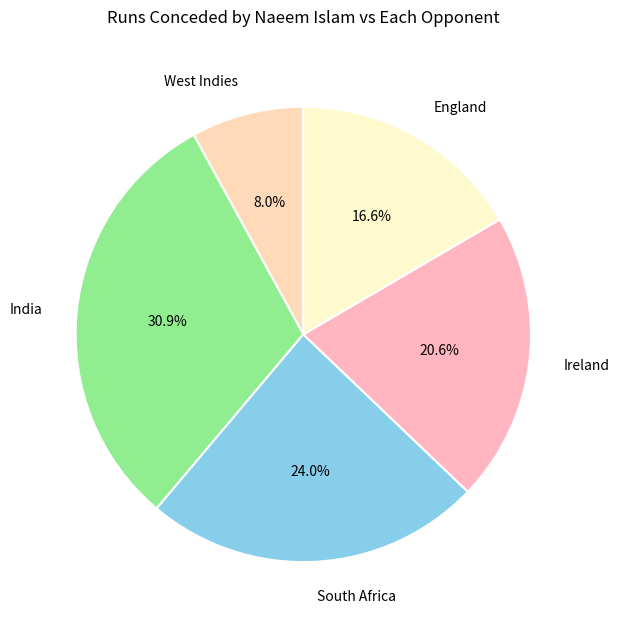

What percentage is NOT represented by India?

69.1%